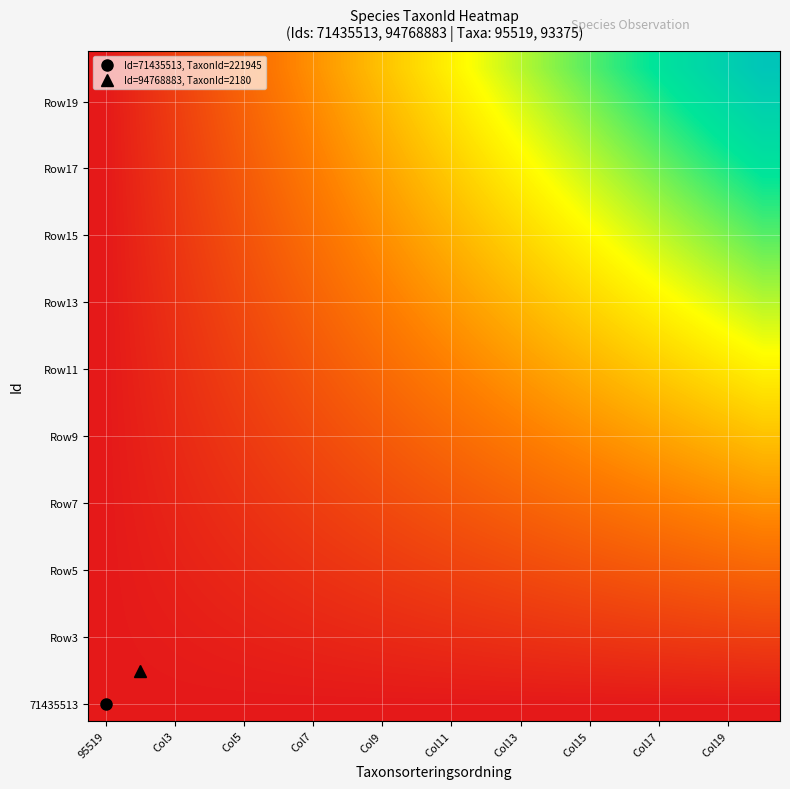

At how many categories does at least one series exceed 0?

19